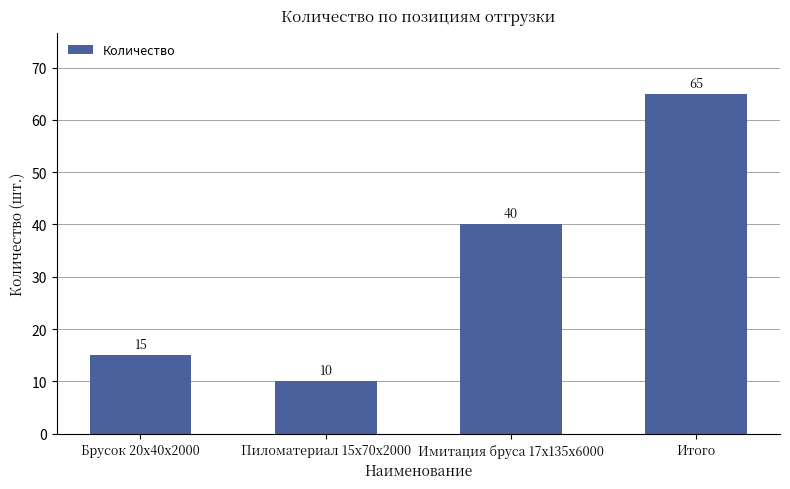

Reading left to right, what are all the values shown in this chart?

Брусок 20x40x2000=15	Пиломатериал 15x70x2000=10	Имитация бруса 17x135x6000=40	Итого=65